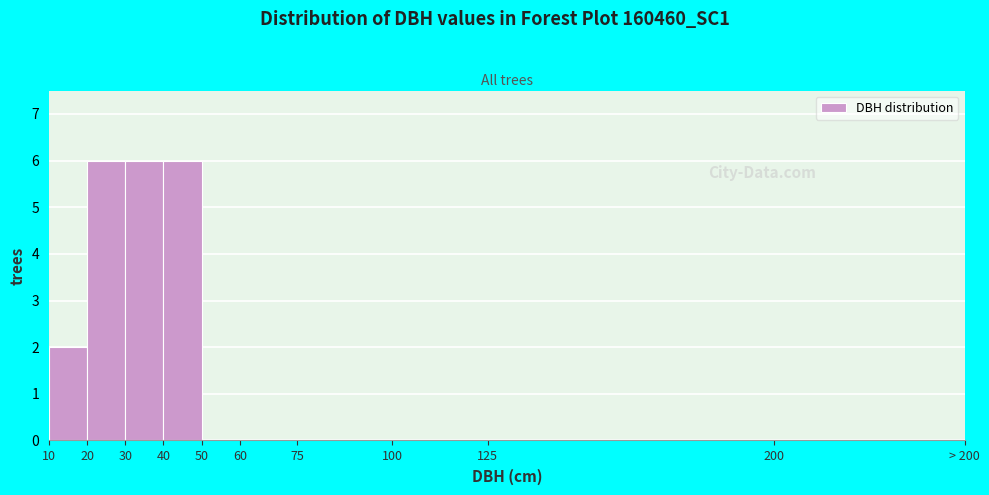

Reading left to right, transcribe all the data shown in this chart.

10=2	20=6	30=6	40=6	50=0	60=0	75=0	100=0	125=0	200=0